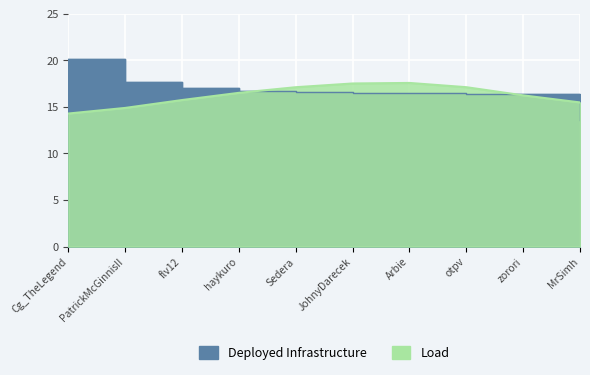

Is it true that the value at Cg_TheLegend is 20.1?

True